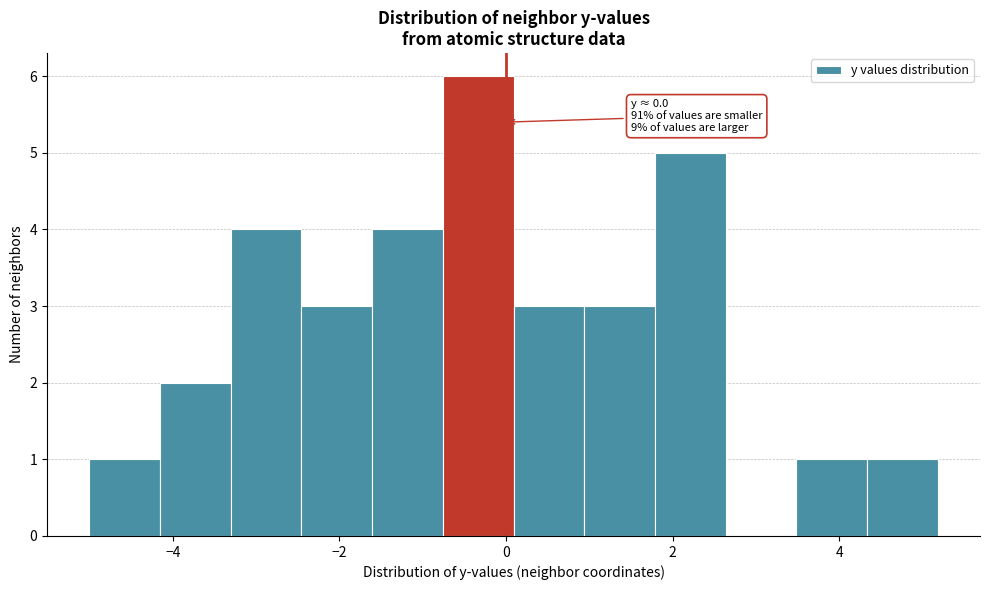

Over which range of the x-axis is the bar tallest?

-0.8 to 0.0